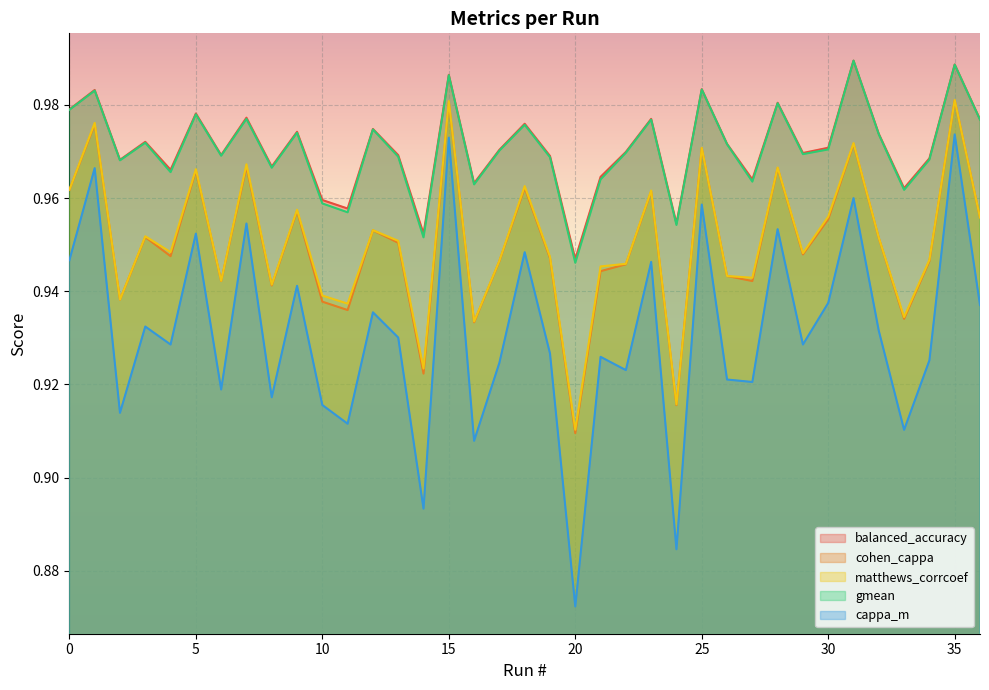

The value of gmean at 20 is 0.9. True or false?

True